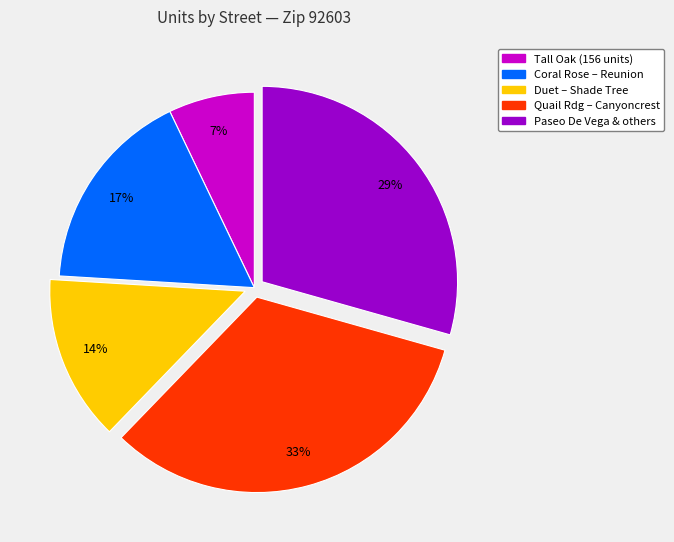

Is there a majority slice in this chart?

No